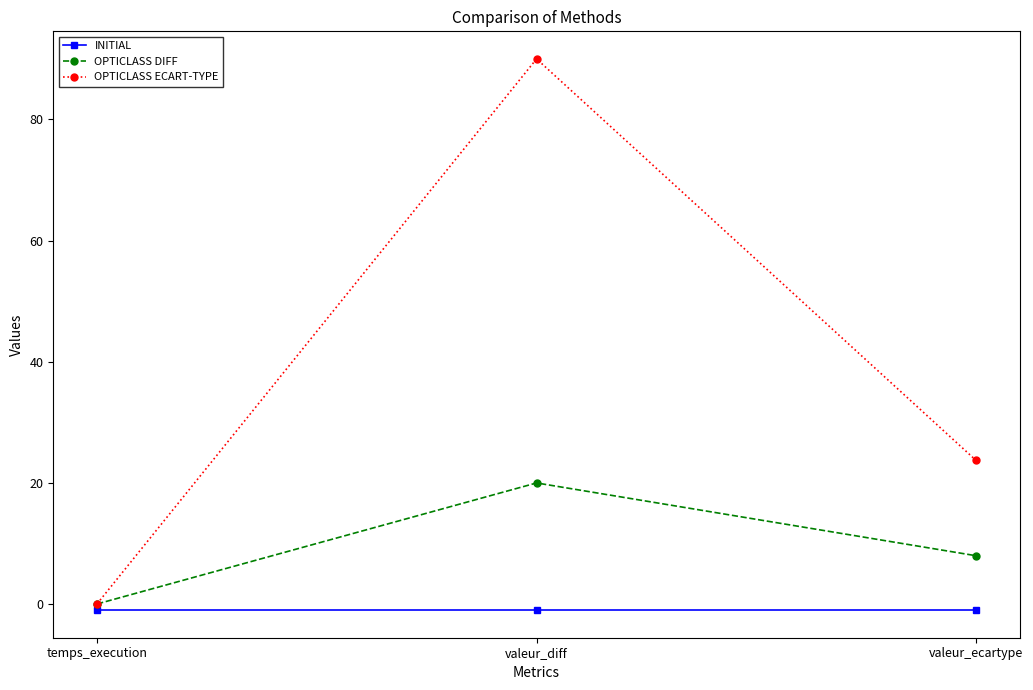

Between temps_execution and valeur_ecartype, which series saw the biggest shift?

OPTICLASS ECART-TYPE